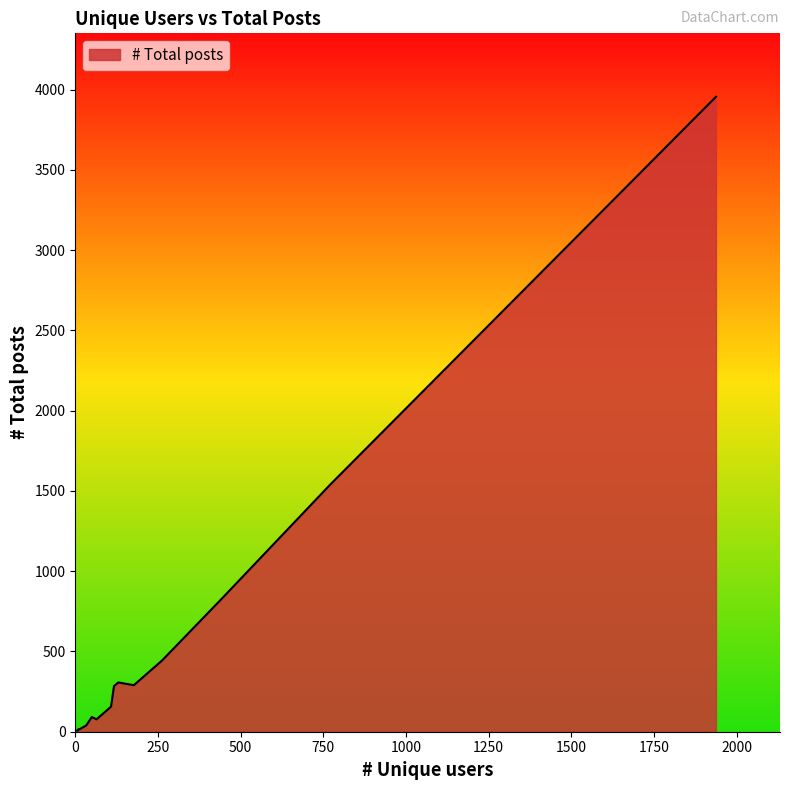

What is the ratio of the value at 130 to the value at 9?

20.5